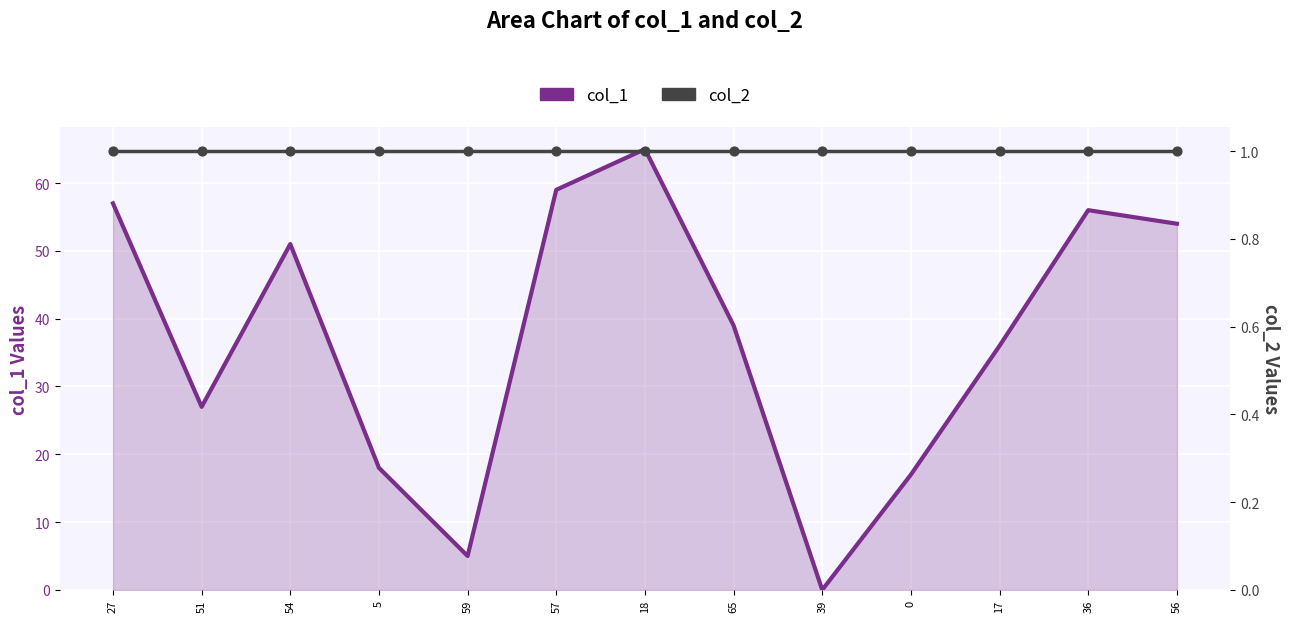

Which series reaches the maximum Y coordinate?

col_1